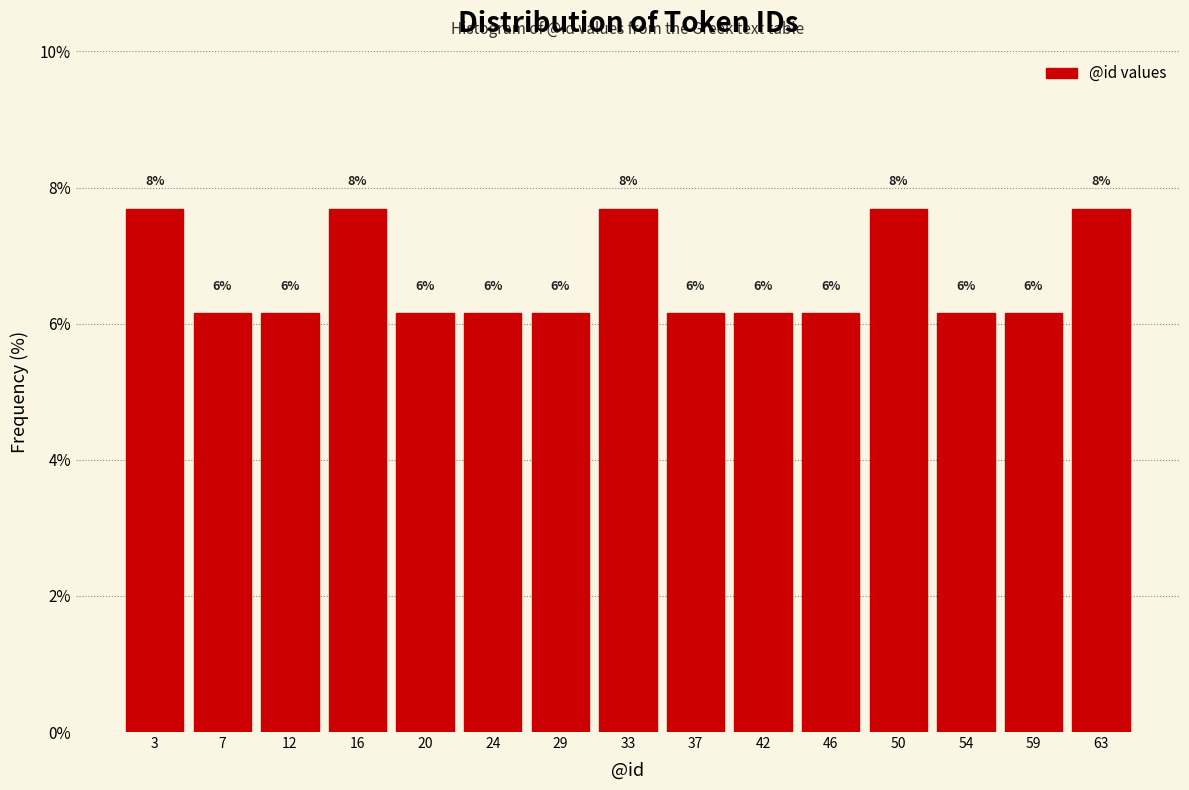

How many bars are there in total?

15